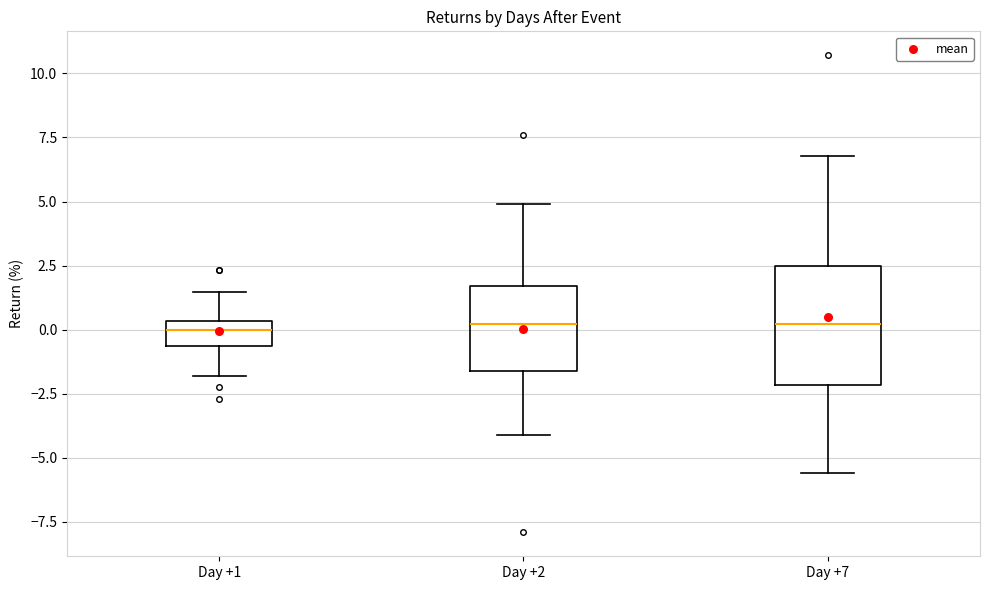

Reading left to right, transcribe this box plot: for each box, give where its median line is, the range the box spans, and where its two whiskers end, as read against the y-axis. The values are not printed on the chart, so give them approximately, as read against the axis.

Day +1: median 0.0, box -0.5 to 0.5, whiskers -2.0 to 1.5
Day +2: median 0.0, box -1.5 to 1.5, whiskers -4.0 to 5.0
Day +7: median 0.0, box -2.0 to 2.5, whiskers -5.5 to 7.0